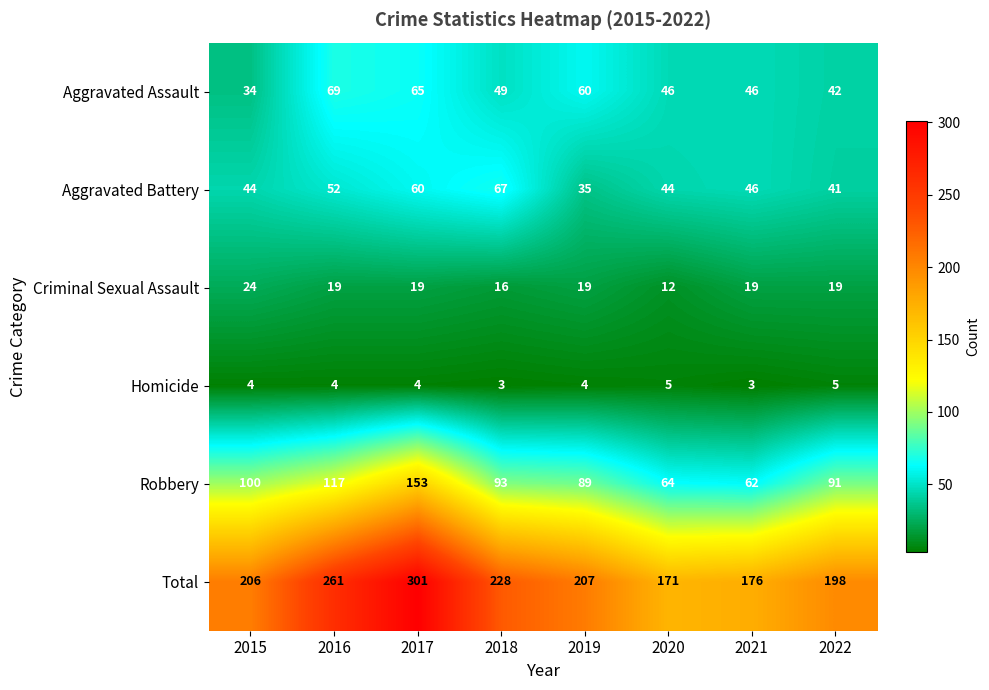

The value of Homicide at 2021 is 3. True or false?

True